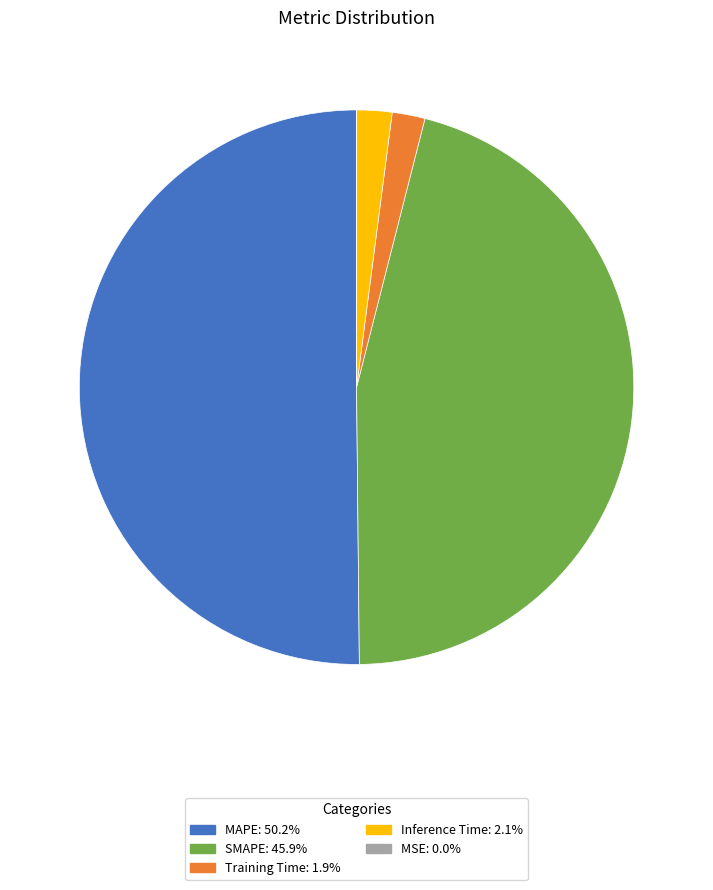

Is it true that MAPE is 50% of the pie?

True